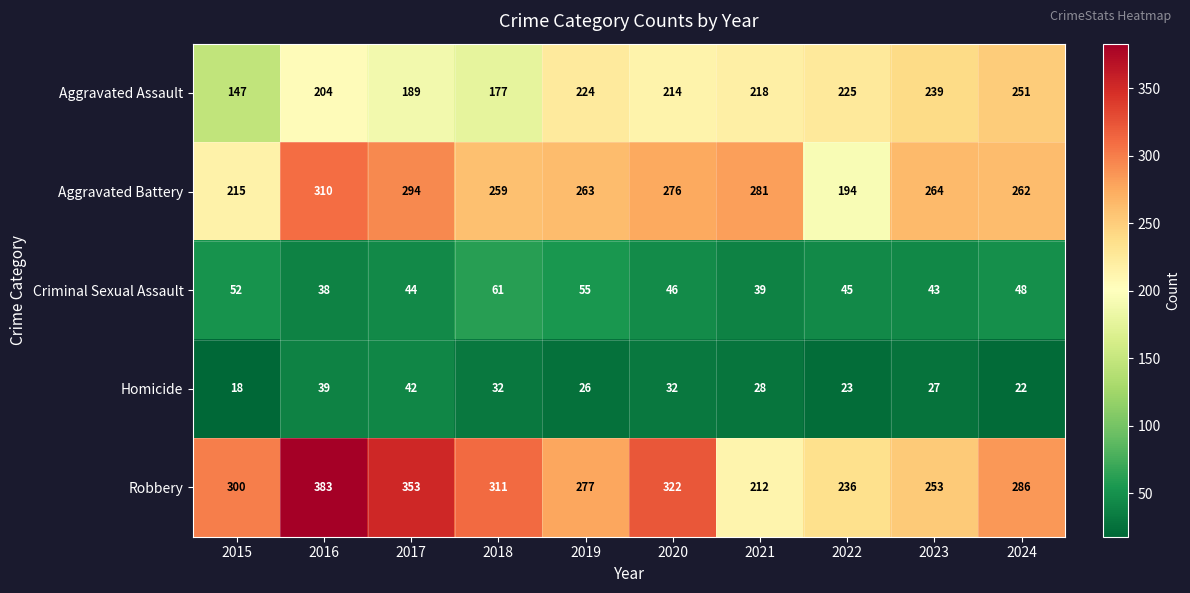

Which category has the lowest value across all series?

2015